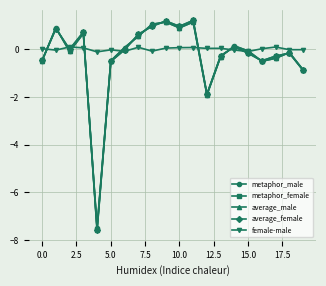

What is the minimum value shown in the chart?

-7.6